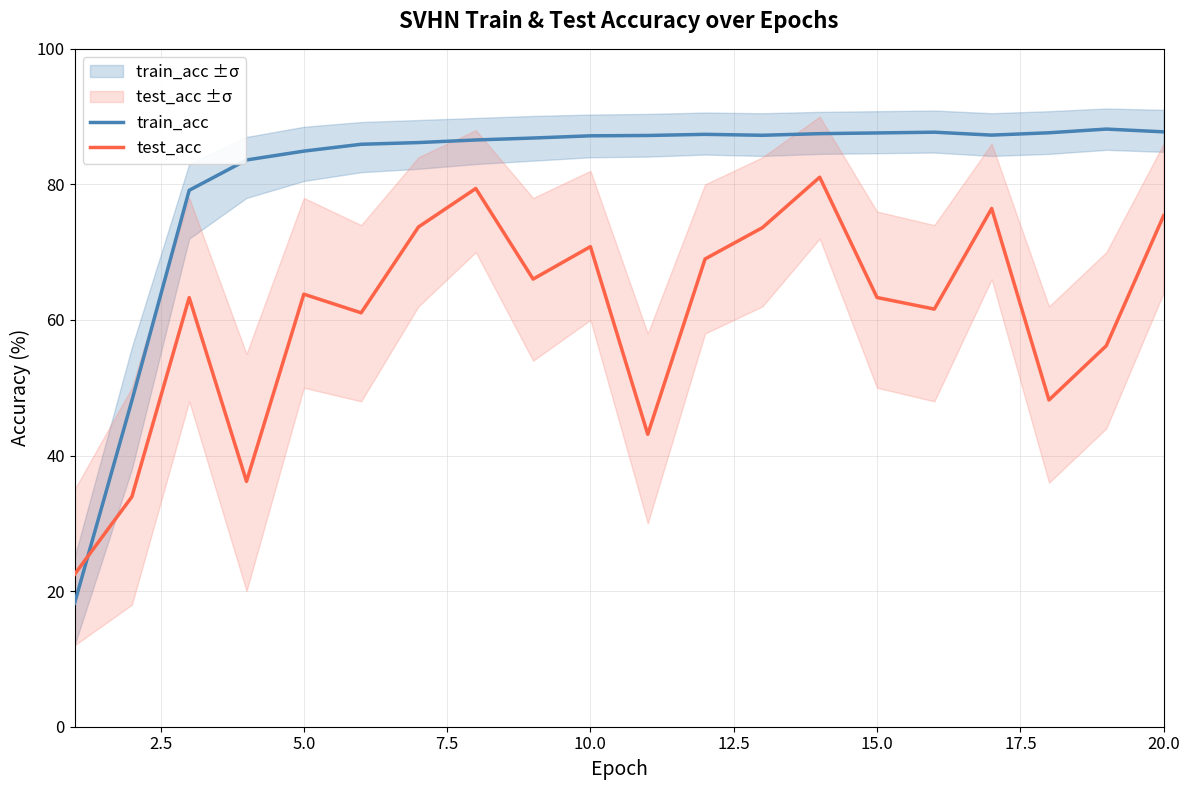

How many intersections are there between train_acc and test_acc?

1